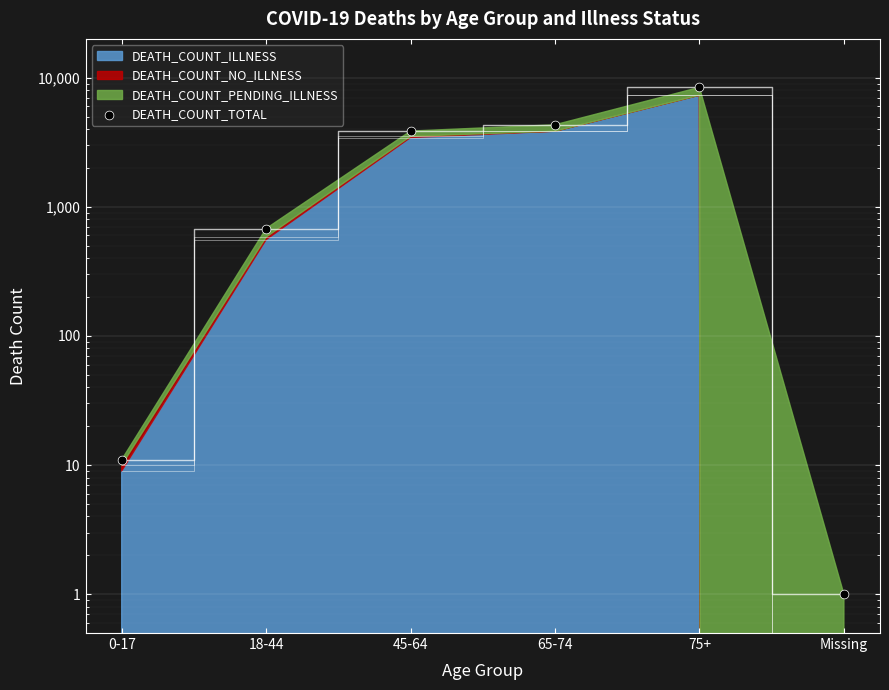

What is the ratio of the value at 75+ to the value at 65-74?

1.9